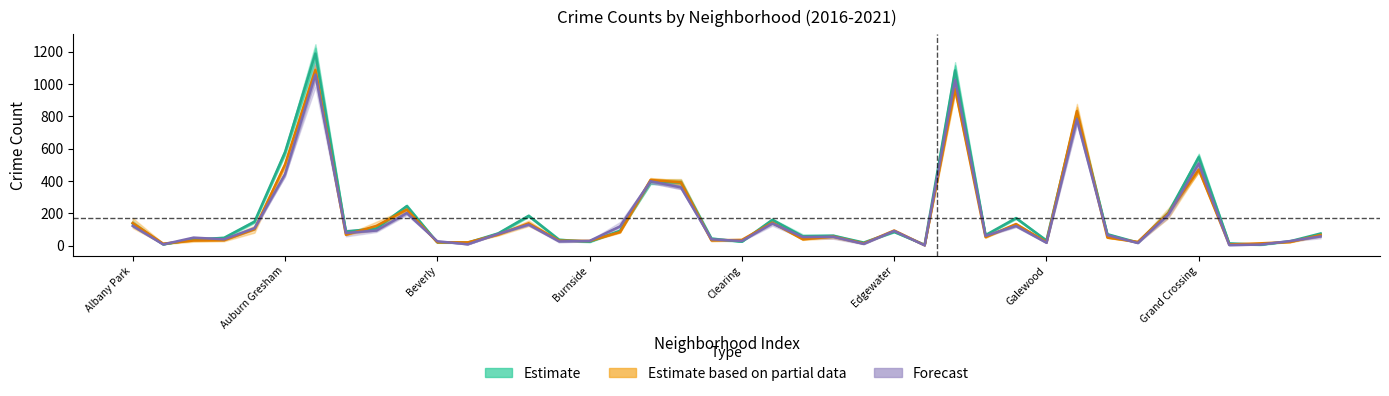

Reading left to right, list all the values displayed in this chart.

Estimate: 138.0	9.0	39.0	49.0	149.5	578.5	1189.0	88.0	107.0	245.5	21.5	19.0	76.5	185.5	37.0	25.0	93.0	396.0	391.5	44.0	25.5	160.5	58.5	62.0	20.0	86.0	6.0	1084.5	66.0	171.5	32.5	818.5	71.5	20.0	204.5	547.5	15.0	6.5	28.0	76.0
Estimate based on partial data: 141.0	13.0	32.5	34.5	102.5	502.0	1088.0	68.0	123.0	224.0	21.5	21.0	69.0	139.0	31.5	30.0	84.5	407.0	392.0	33.5	36.5	143.0	40.0	56.5	14.5	94.5	3.5	971.5	53.5	134.5	22.5	833.0	50.5	24.0	201.5	471.0	8.0	15.0	23.0	66.5
Forecast: 123.0	8.5	50.5	40.0	109.0	442.5	1059.0	79.0	94.5	202.5	28.0	9.0	73.5	131.0	27.0	30.0	120.0	399.5	361.0	40.0	29.5	138.0	54.0	55.5	11.5	92.0	2.5	1025.5	61.5	122.5	18.5	783.0	66.0	17.0	192.5	508.0	4.5	7.0	29.0	58.0